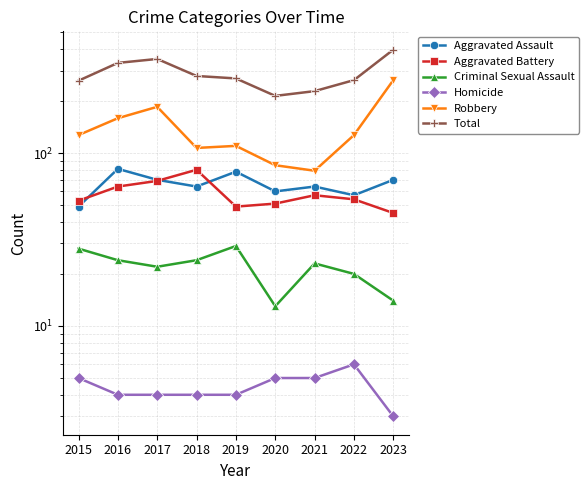

What is the difference between the maximum and minimum values in the Homicide series?

3